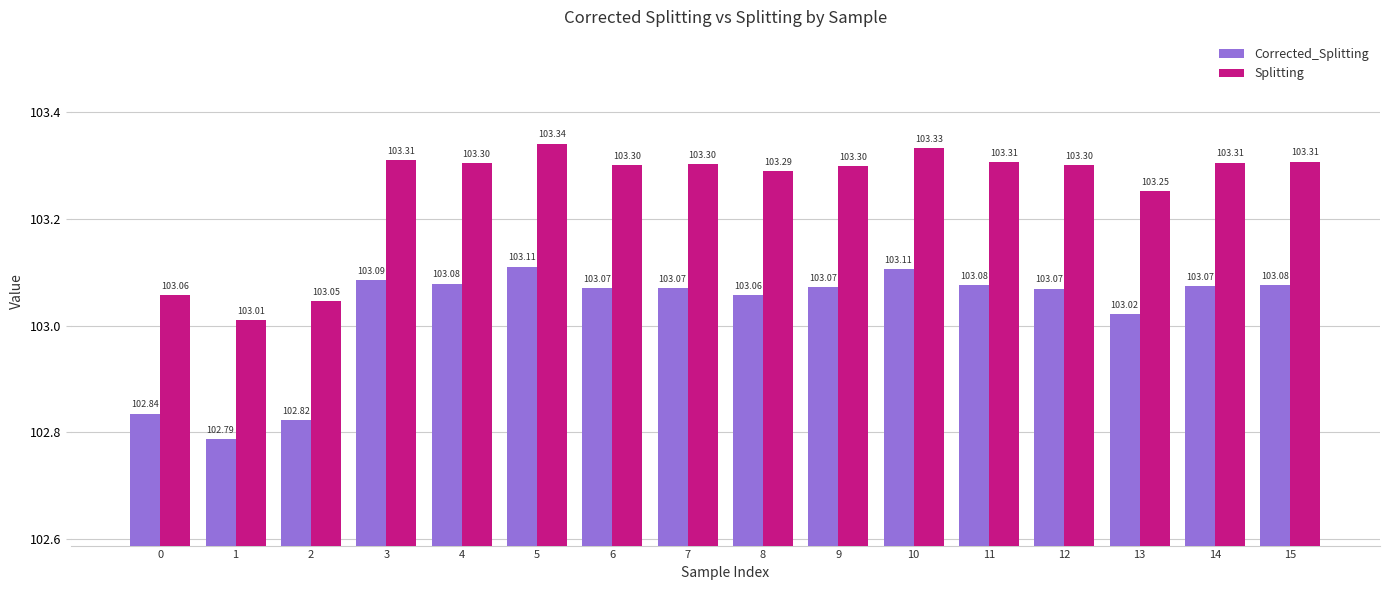

Rank the series by their maximum value, from highest to lowest.

Splitting, Corrected_Splitting